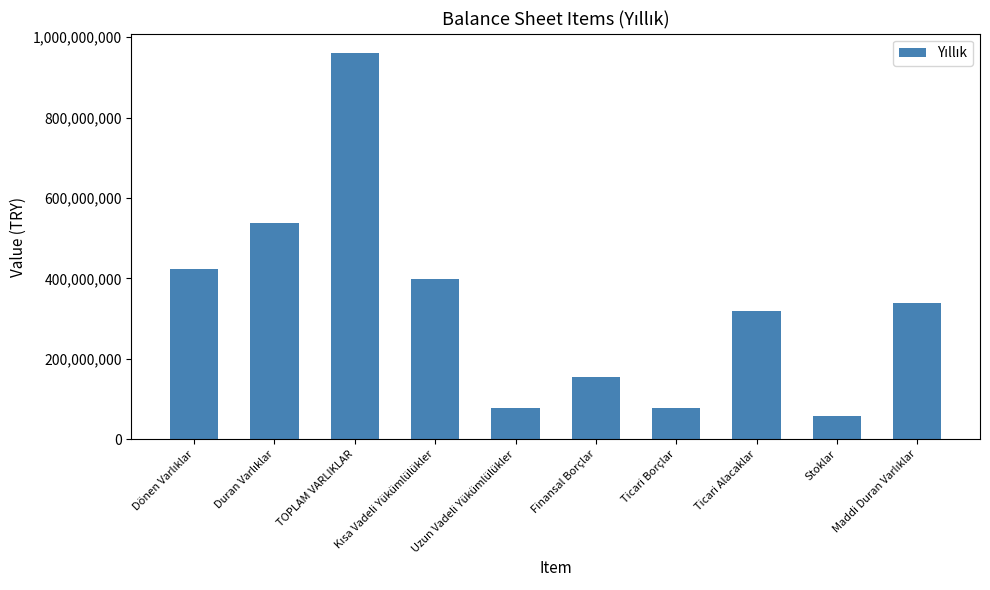

Count the number of categories in the chart.

10